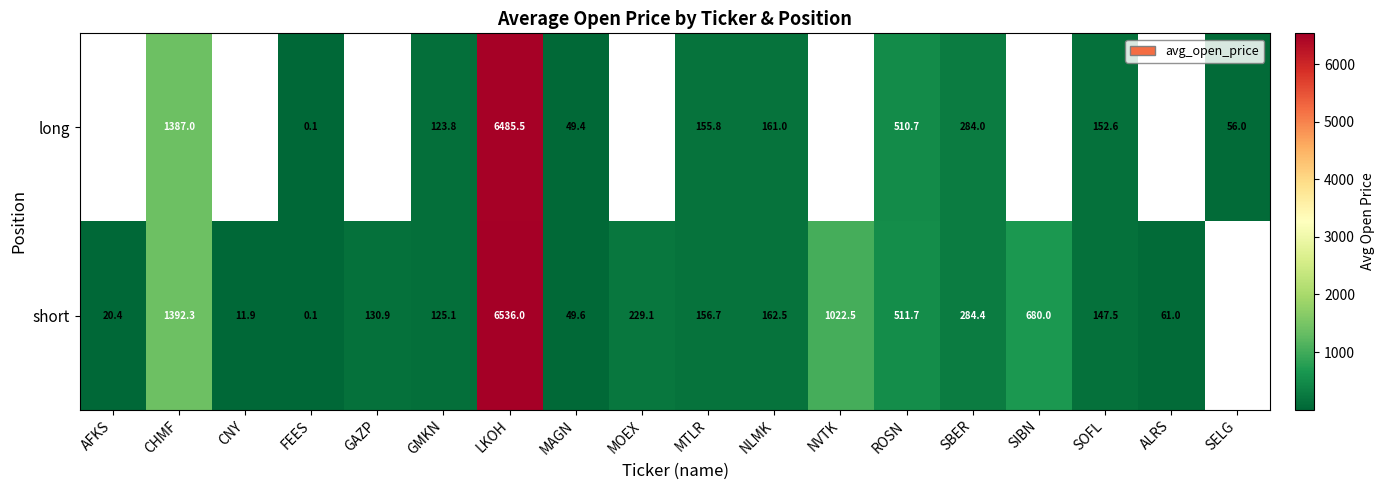

What is the spread (max minus min) of values at GMKN?

1.3